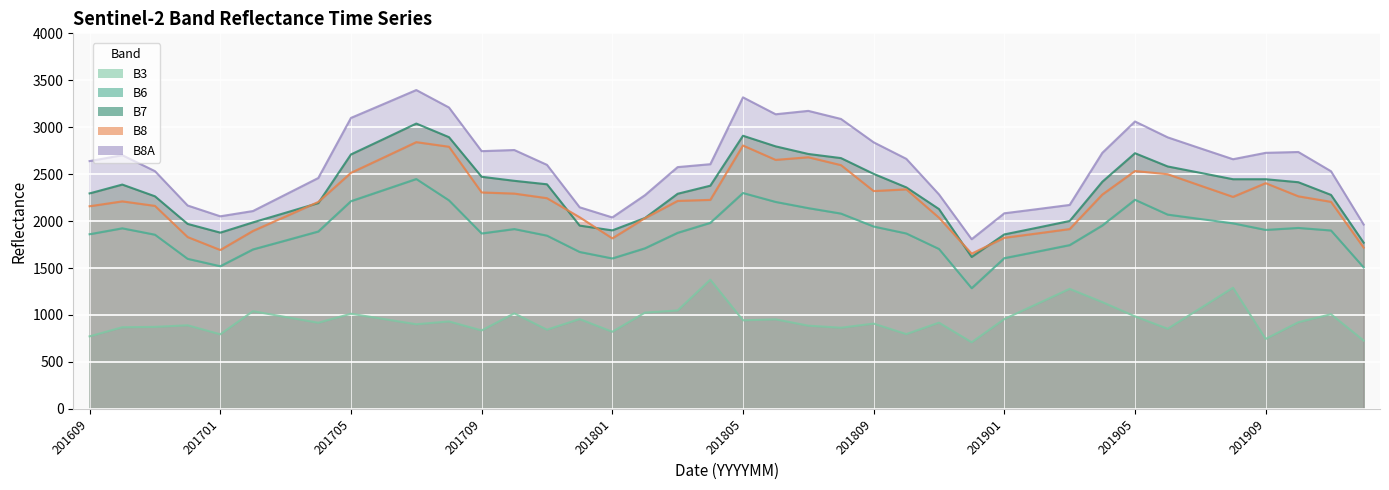

In B3, how many points are higher than both neighbors (excluding endpoints)?

13